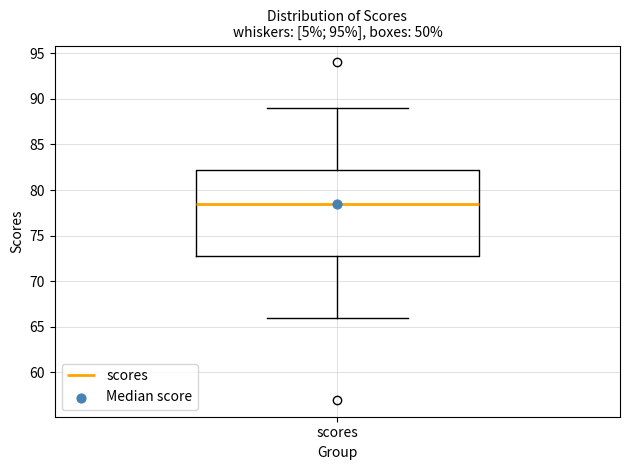

Read this box plot against the y-axis: the position of the median line, the range covered by the box, and the ends of both whiskers. The values are not printed on the chart, so give them approximately, as read against the axis.

median 78.5, box 73.0 to 82.5, whiskers 66.0 to 89.0